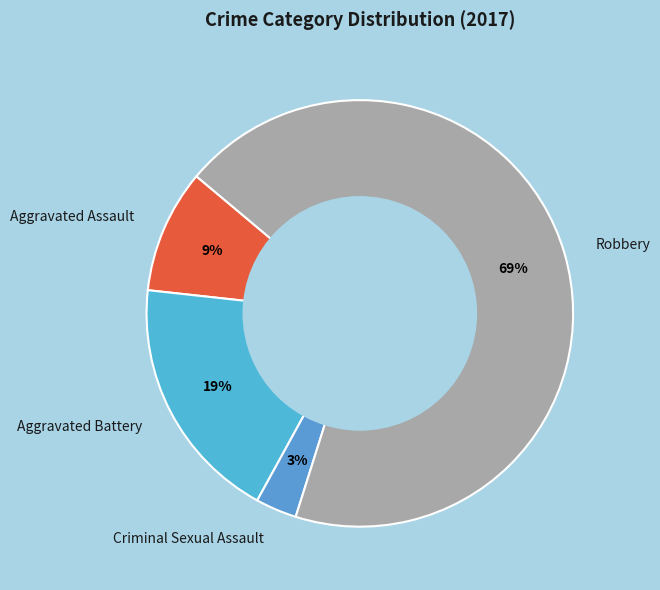

Rank the categories by value from highest to lowest.

Robbery, Aggravated Battery, Aggravated Assault, Criminal Sexual Assault